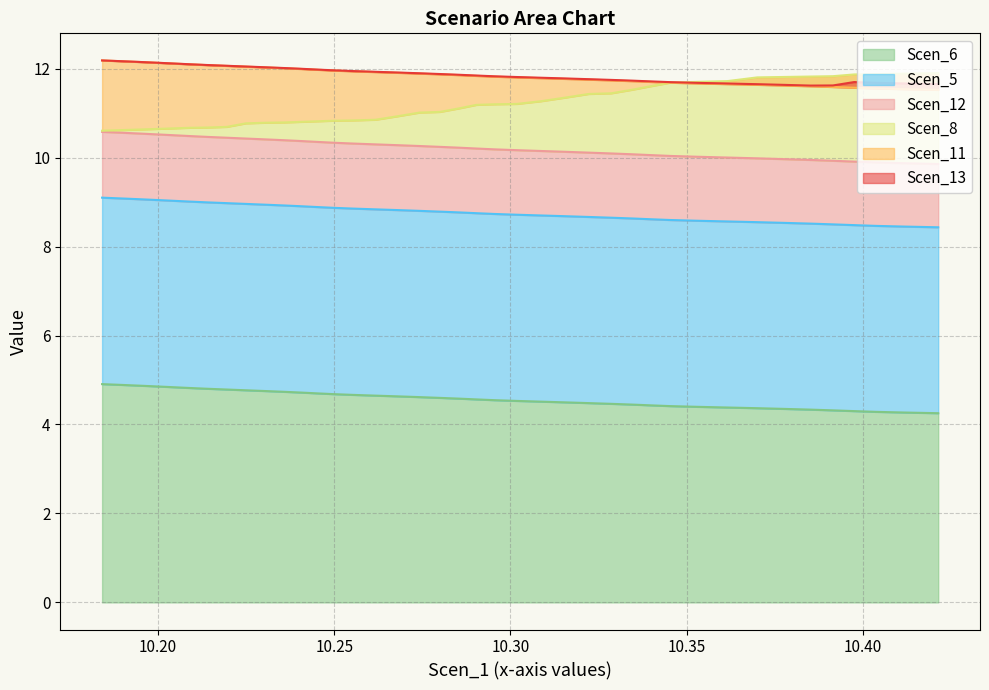

Which series has the largest range (max minus min)?

Scen_8